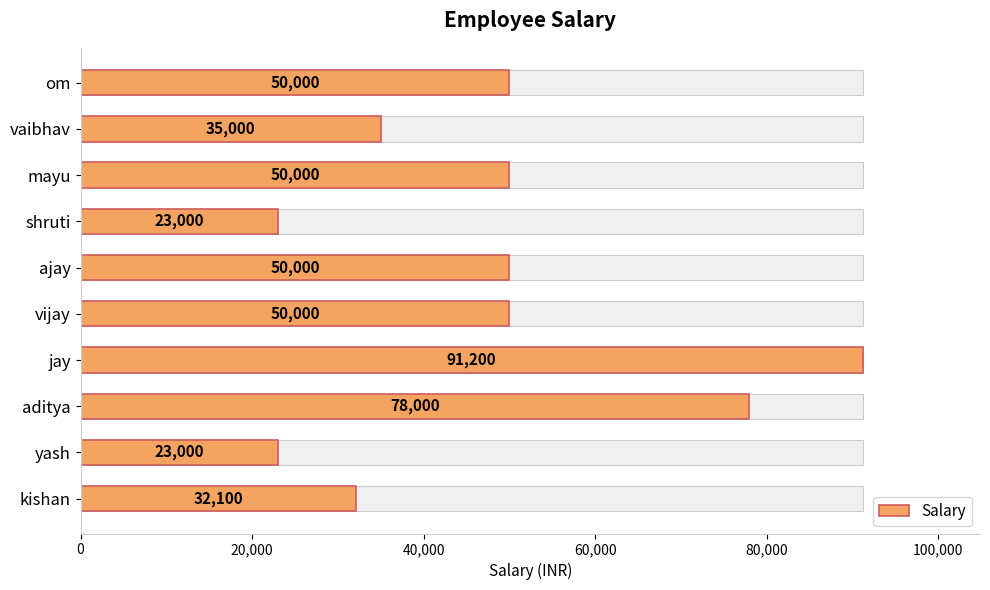

Reading left to right, list all the values displayed in this chart.

50000	35000	50000	23000	50000	50000	91200	78000	23000	32100